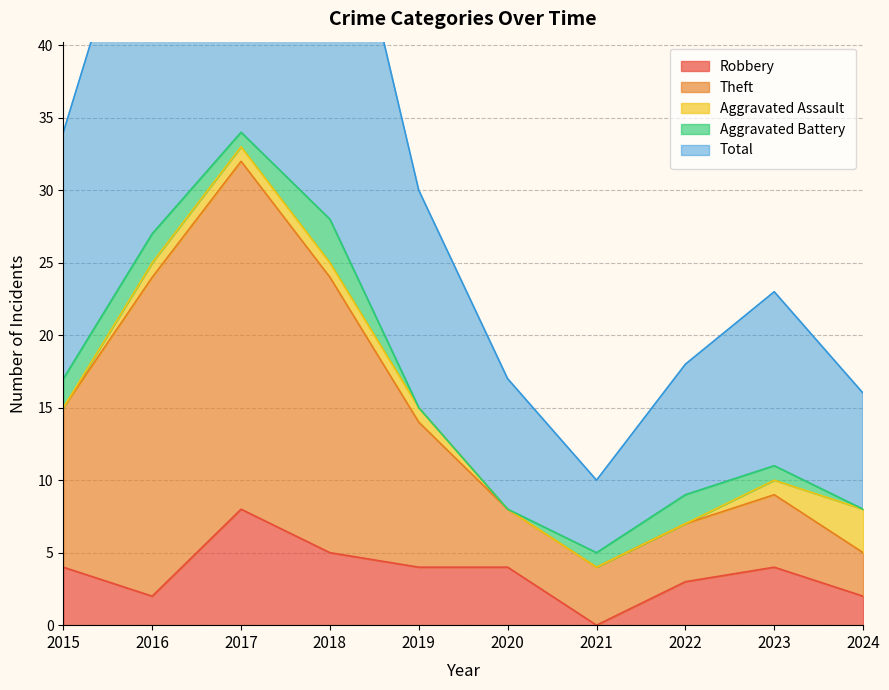

What is the maximum value shown in the chart?

69